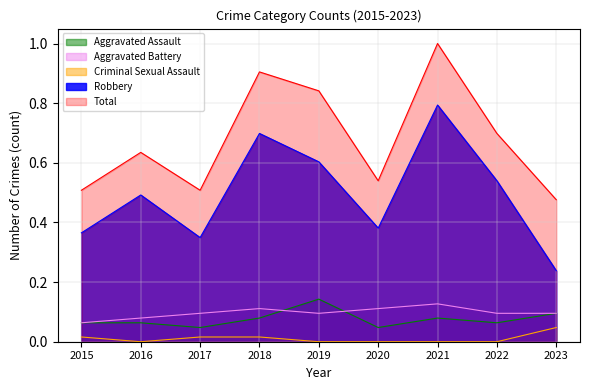

Where is the first local minimum for Criminal Sexual Assault?

2016